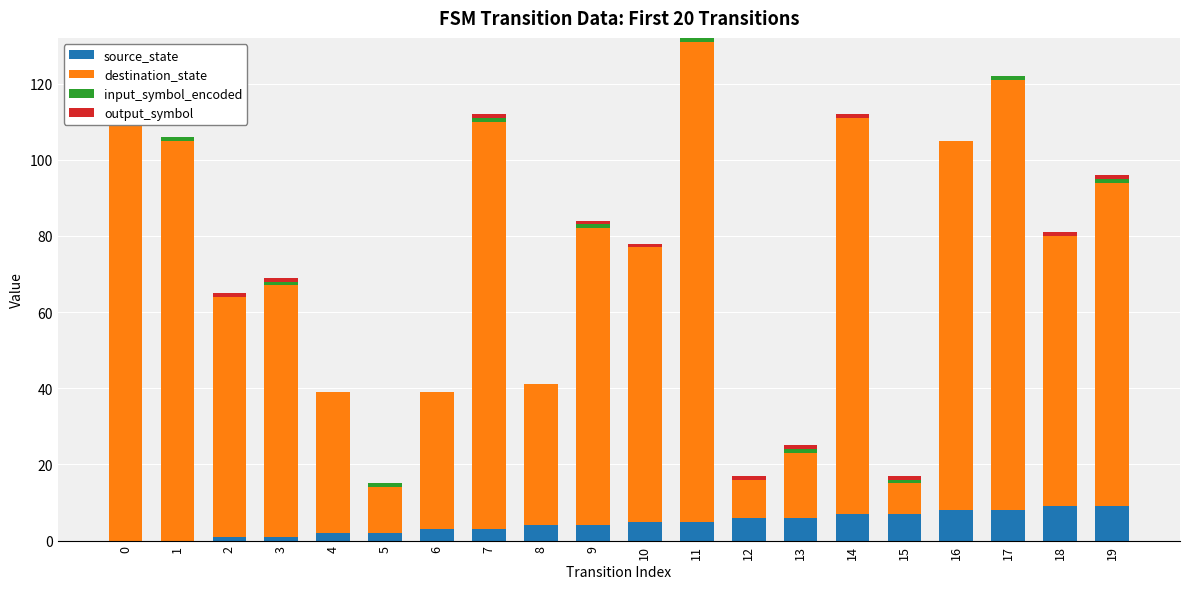

Is the value of destination_state at 12 greater than the value of source_state at 7?

Yes